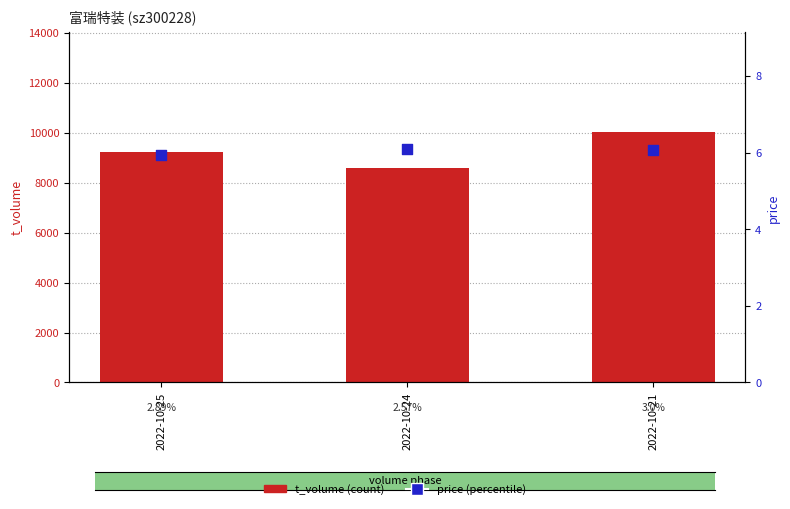

What are all the series names shown in the legend?

t_volume, price